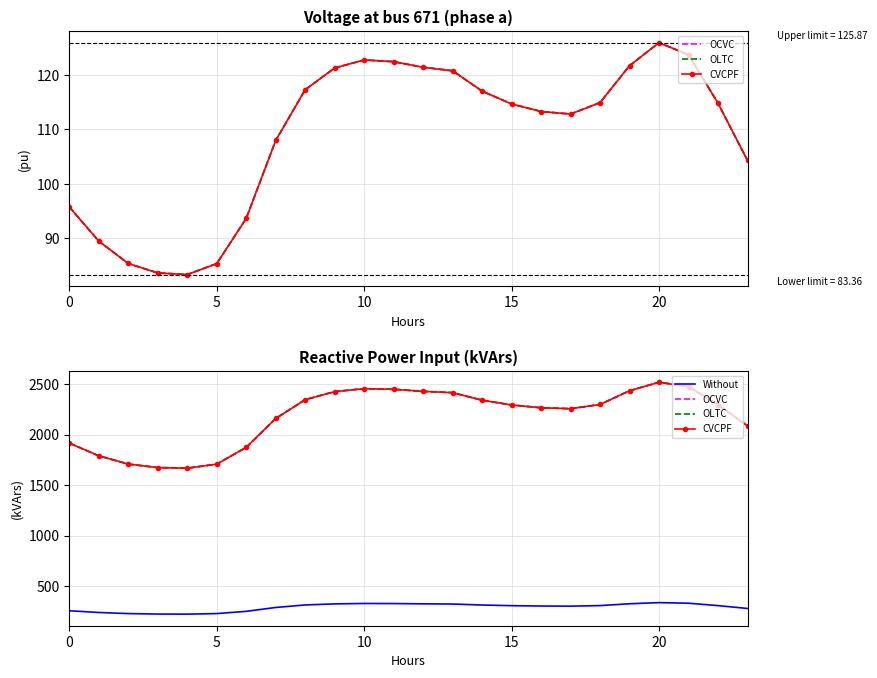

How many lines are shown in the chart?

4